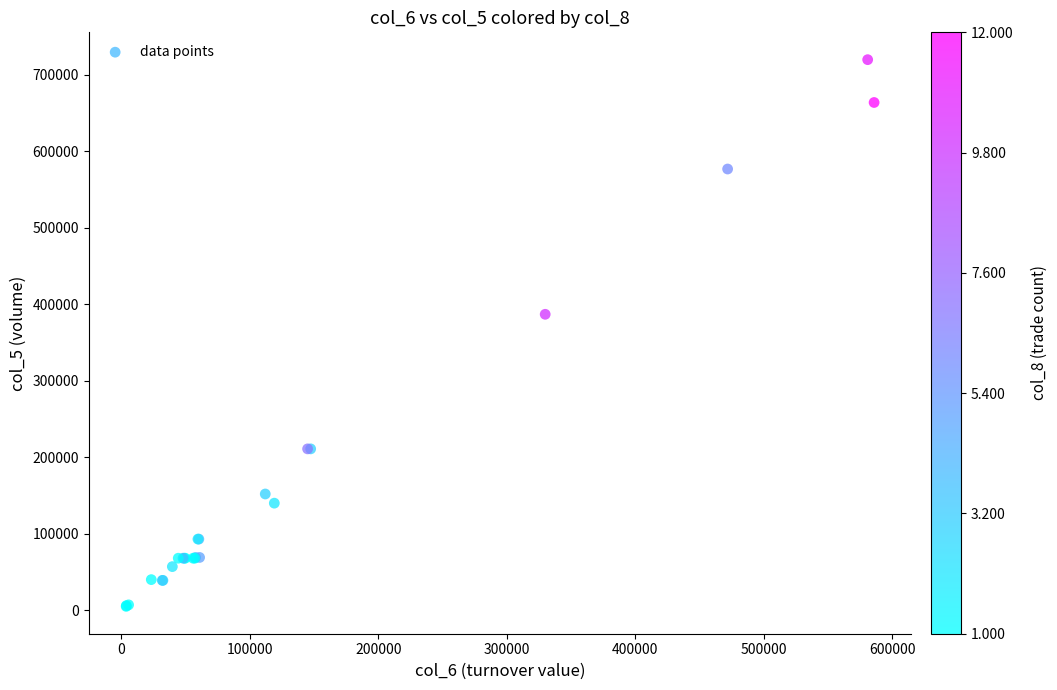

What Y value in the scatter plot is closest to 362500?

387000